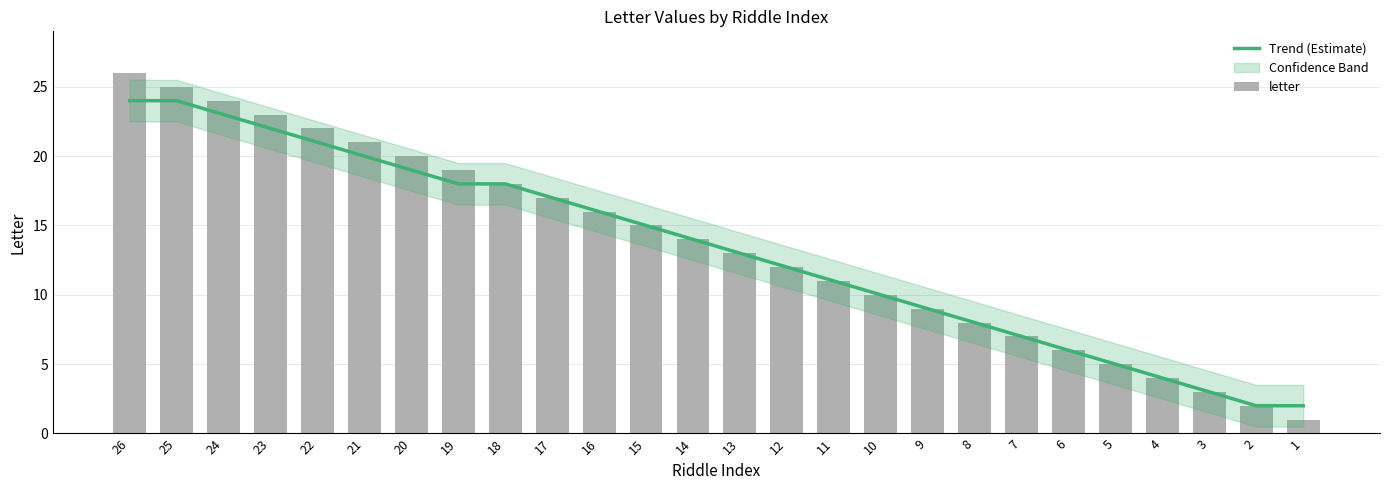

Where is Trend (Estimate) nearest to the value 13?

13